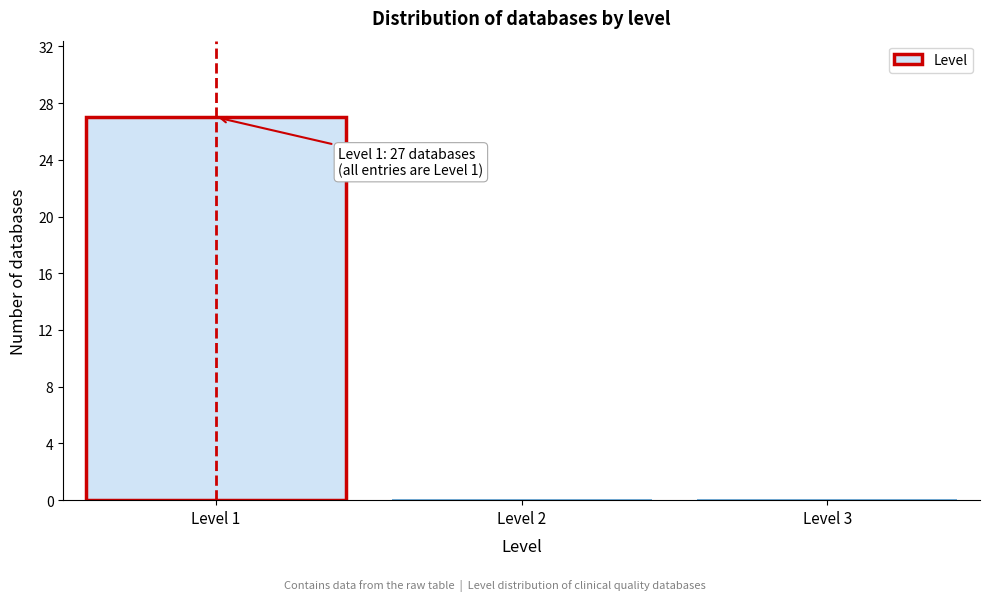

Over which range of the x-axis is the bar tallest?

0.5 to 1.5